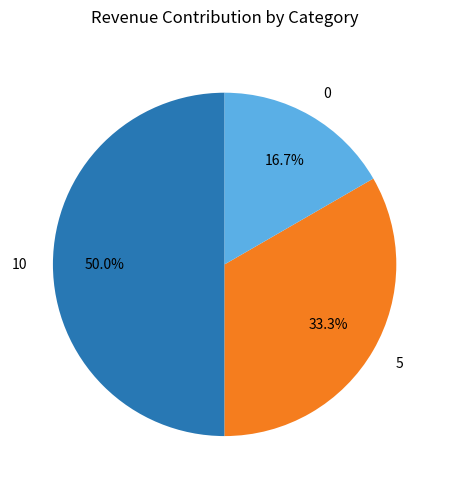

Is it true that 5 is 44% of the pie?

False